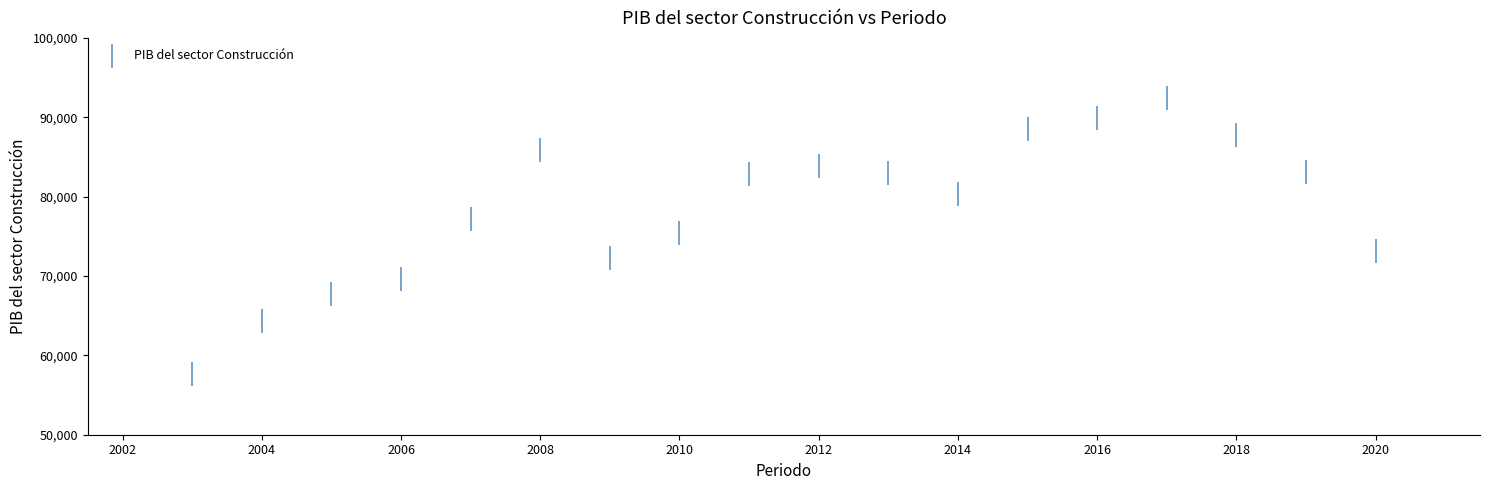

What is the range of Y values (max minus min)?

34786.9